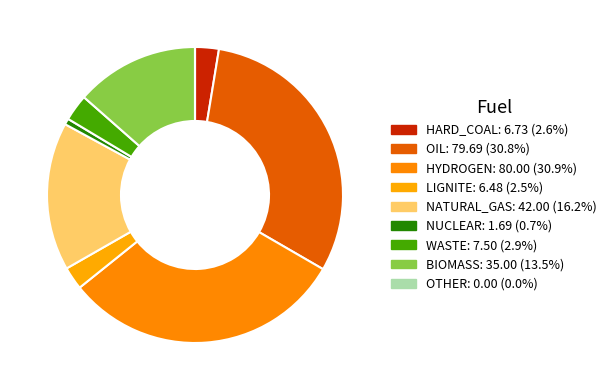

To the nearest percent, what is the average slice percentage?

11%